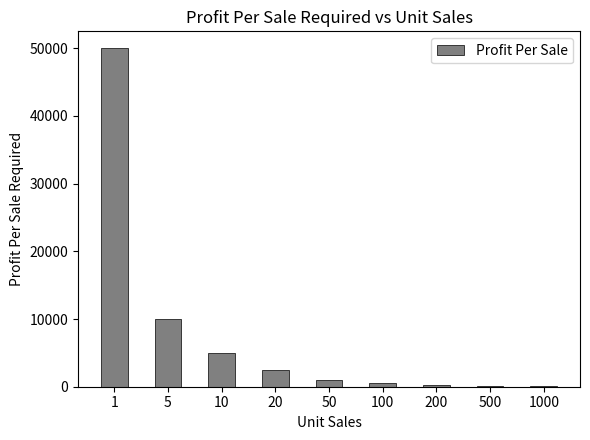

What is the change in value from 5 to 1000?

-9950